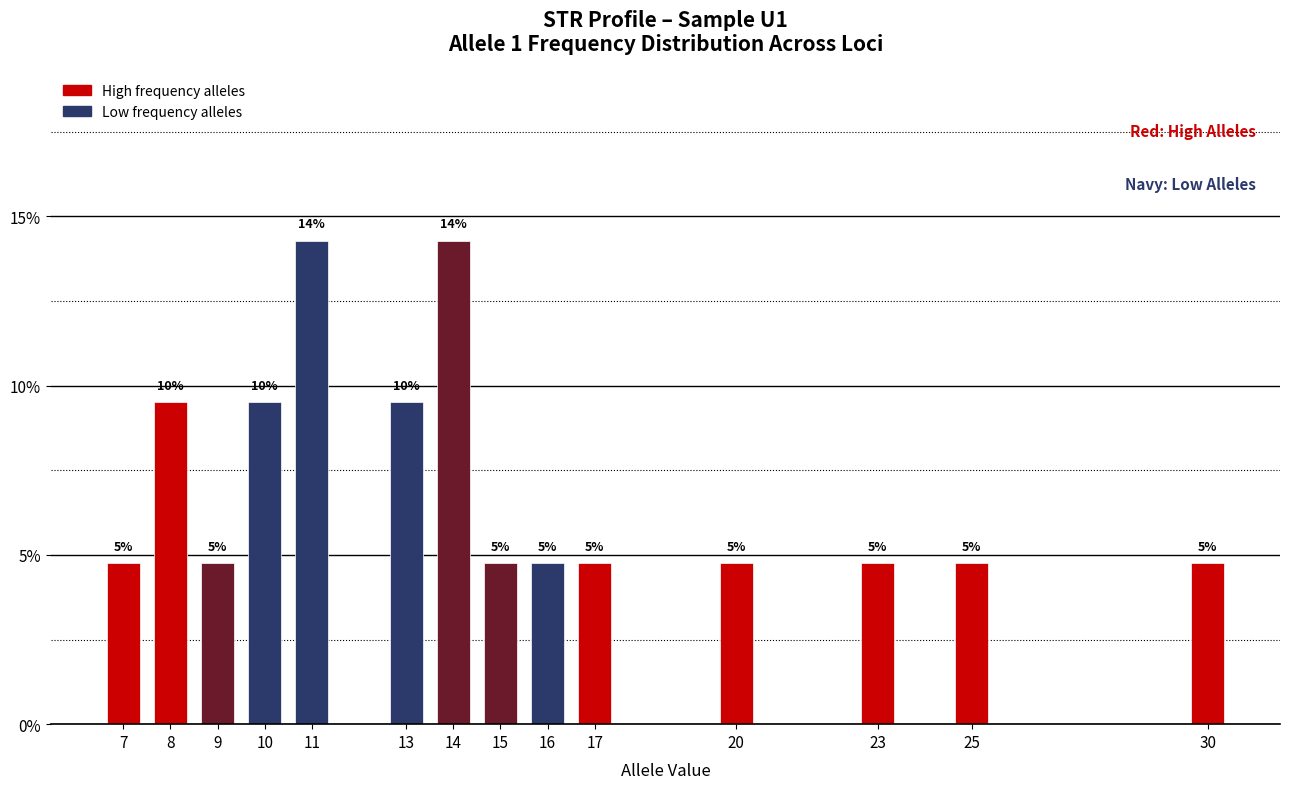

Are the bars horizontal?

No